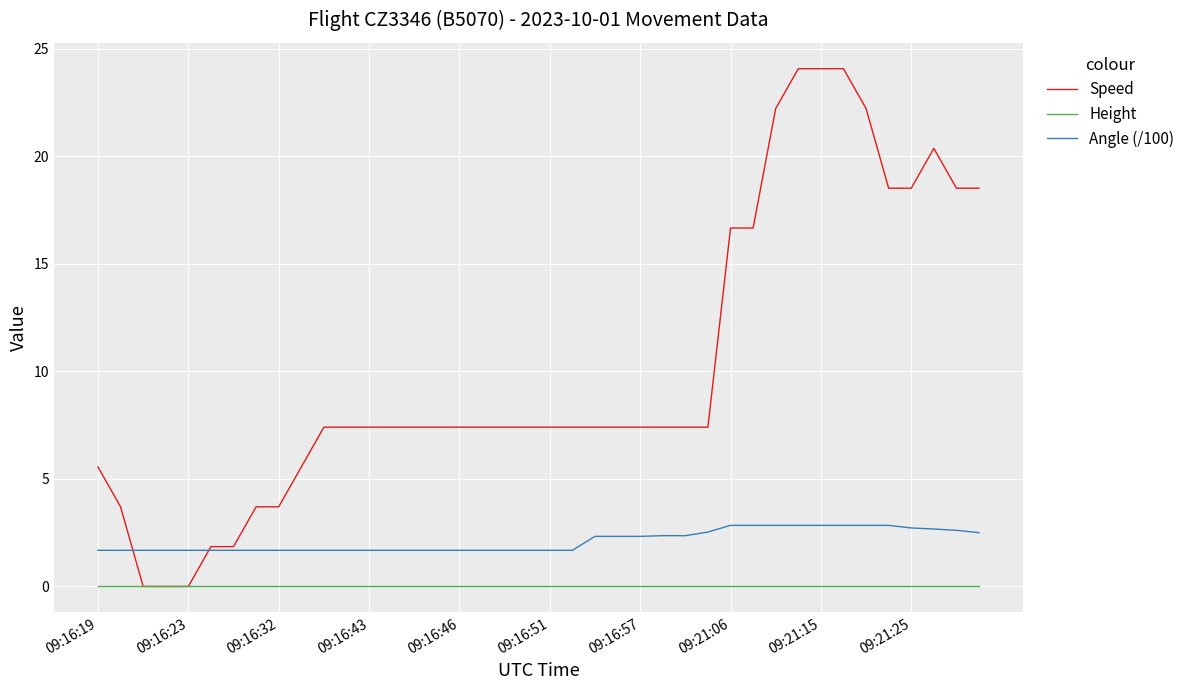

True or false: Angle (/100) and Height intersect in this chart.

False